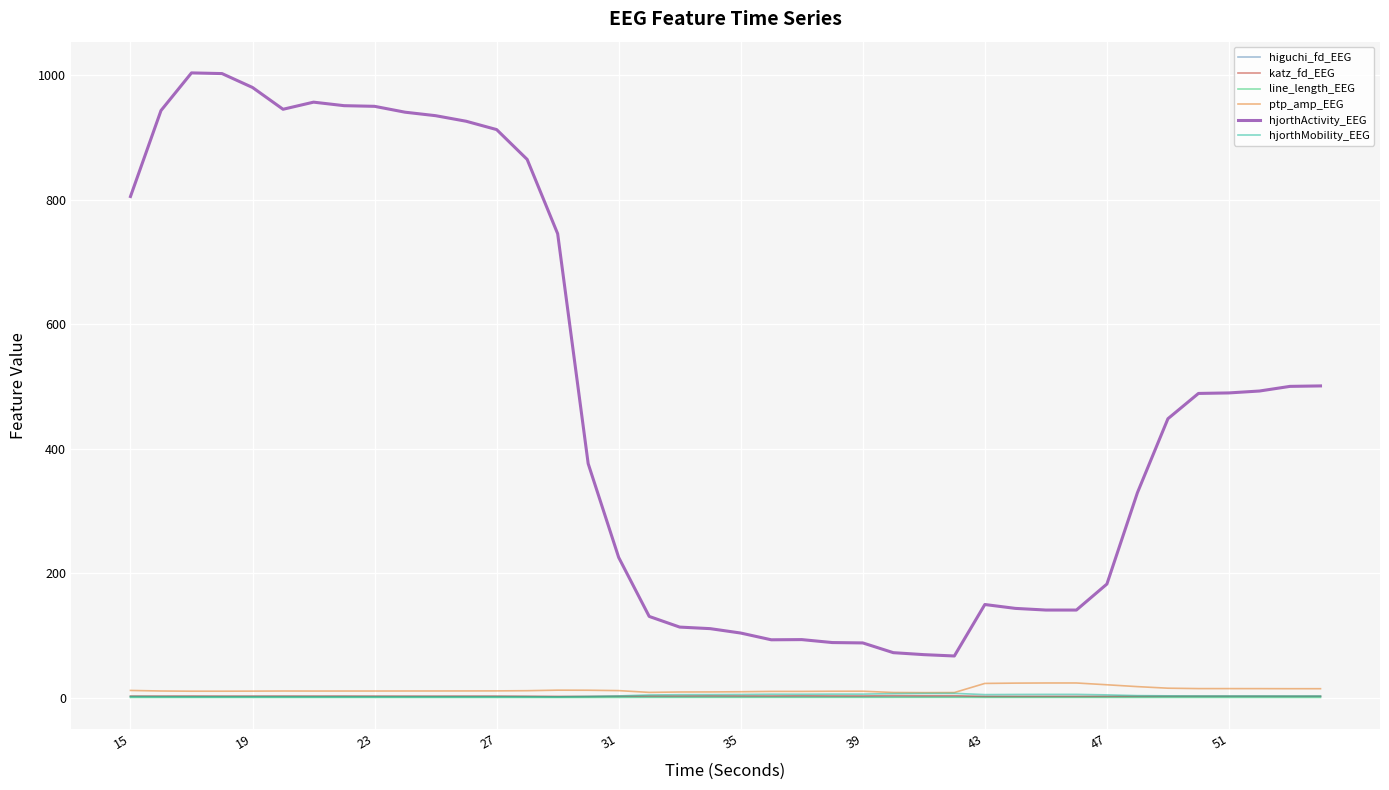

True or false: hjorthMobility_EEG and hjorthActivity_EEG cross at least once.

False